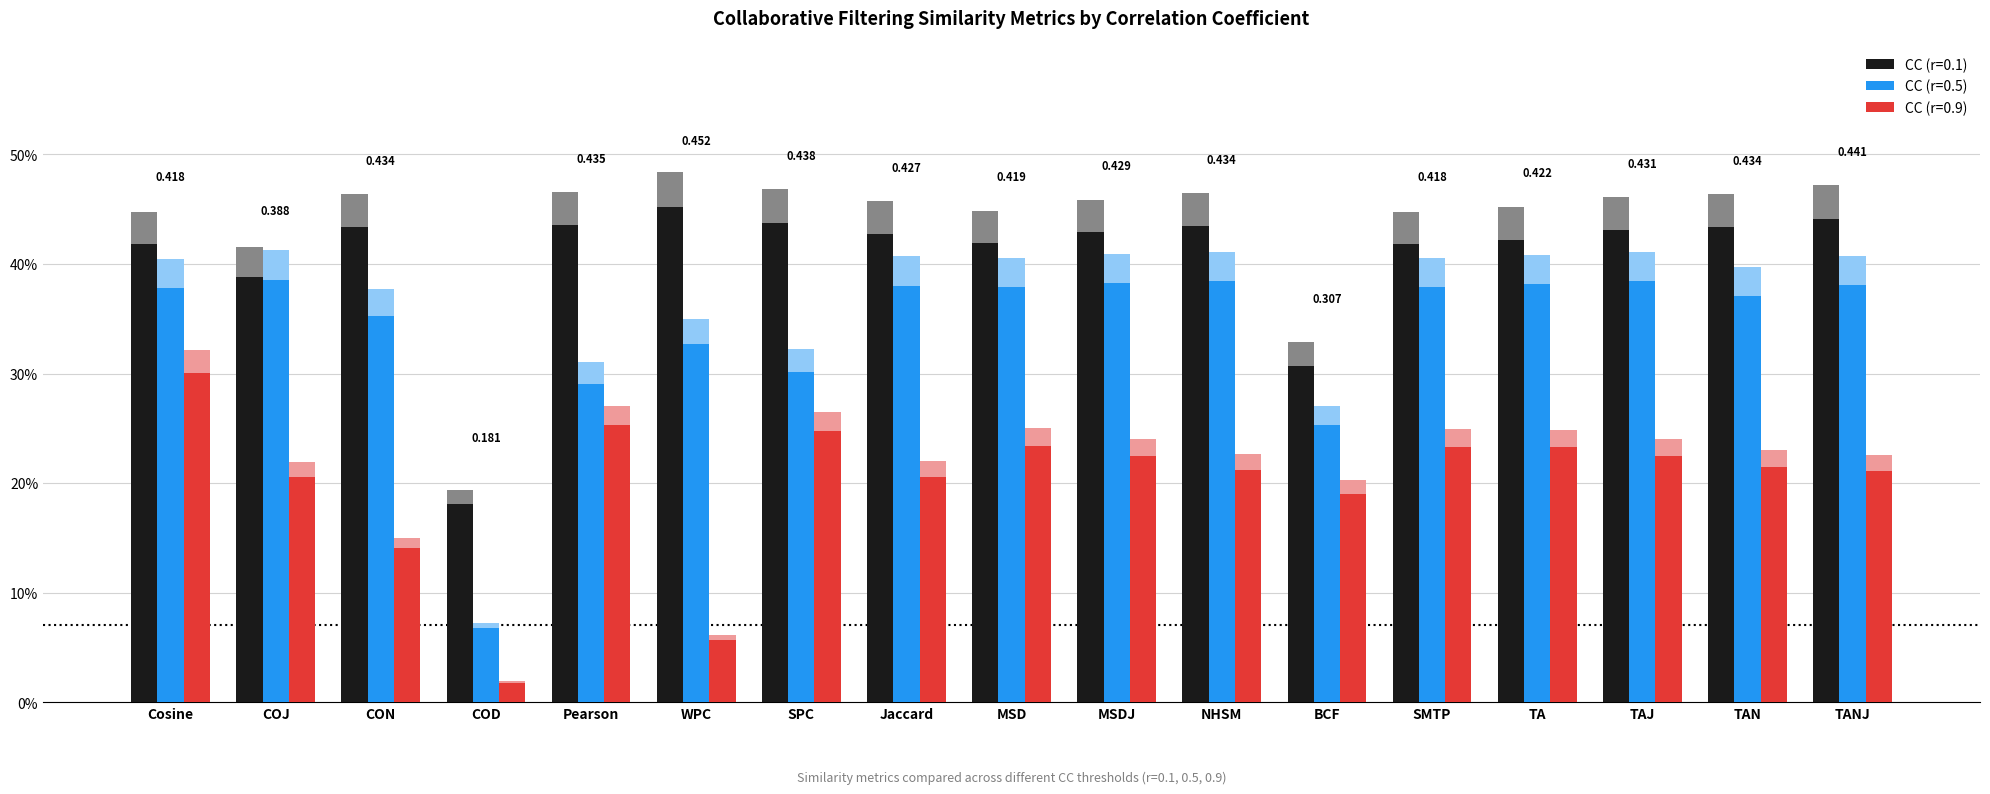

List the labels in order of CC (r=0.5) value, largest first.

COJ, TAJ, NHSM, MSDJ, TA, TANJ, Jaccard, MSD, SMTP, Cosine, TAN, CON, WPC, SPC, Pearson, BCF, COD